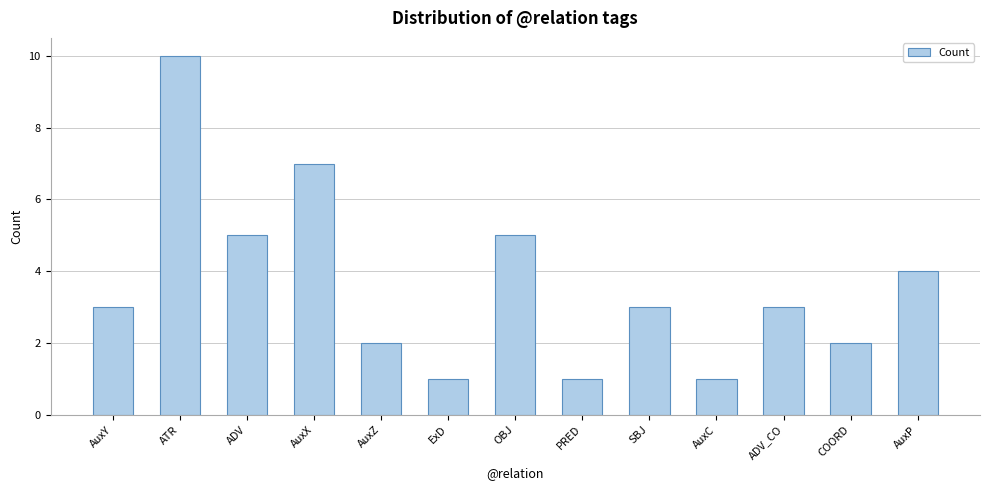

What is the sum of the values at ADV and AuxZ?

7